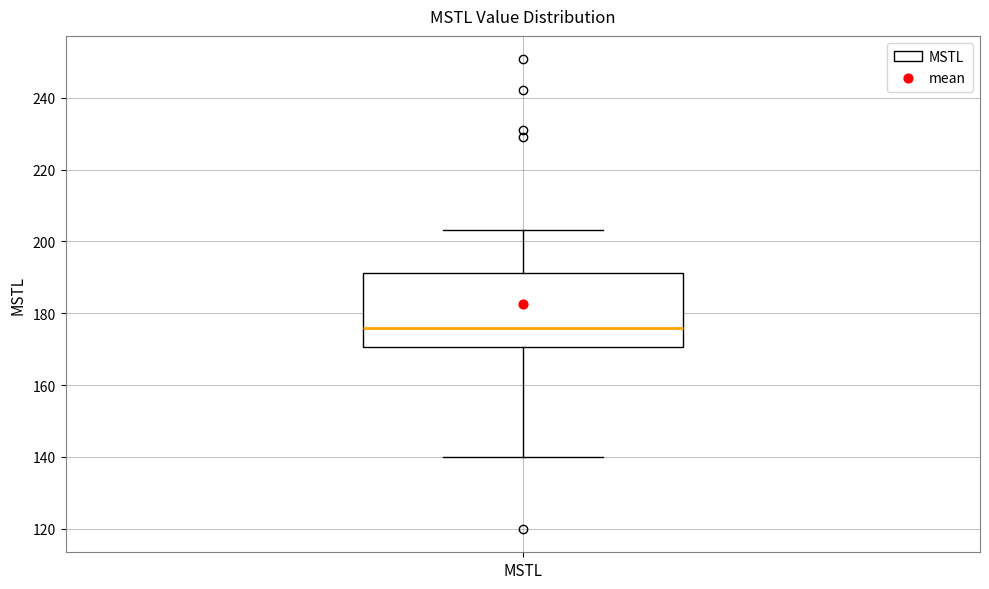

Transcribe this box plot: give where the median line is, the range the box spans, and where the two whiskers end, as read against the y-axis. The values are not printed on the chart, so give them approximately, as read against the axis.

median 176, box 170 to 192, whiskers 140 to 204